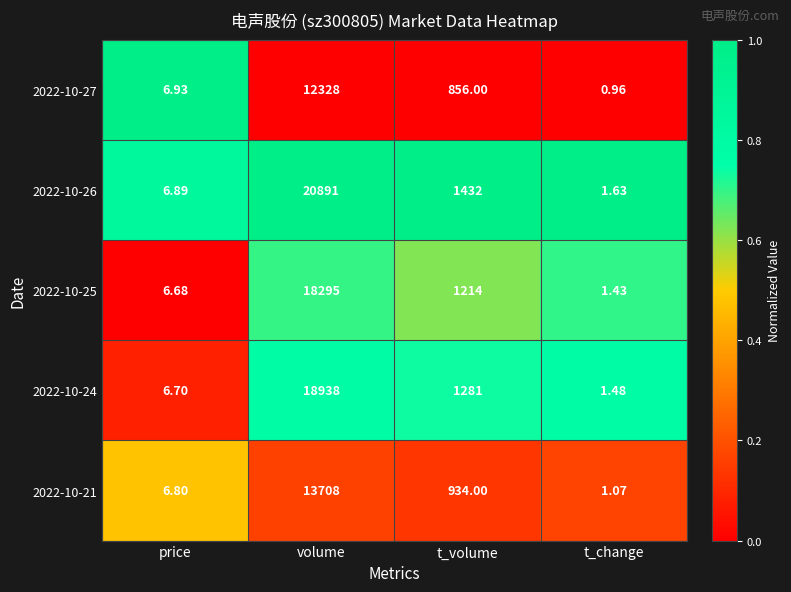

Rank the series by their maximum value, from lowest to highest.

2022-10-27, 2022-10-21, 2022-10-25, 2022-10-24, 2022-10-26